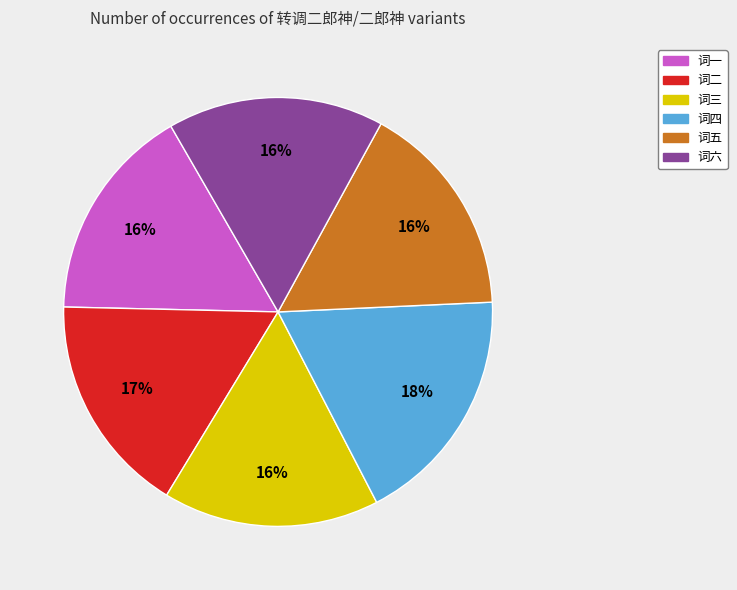

To the nearest percent, what is the average slice percentage?

17%